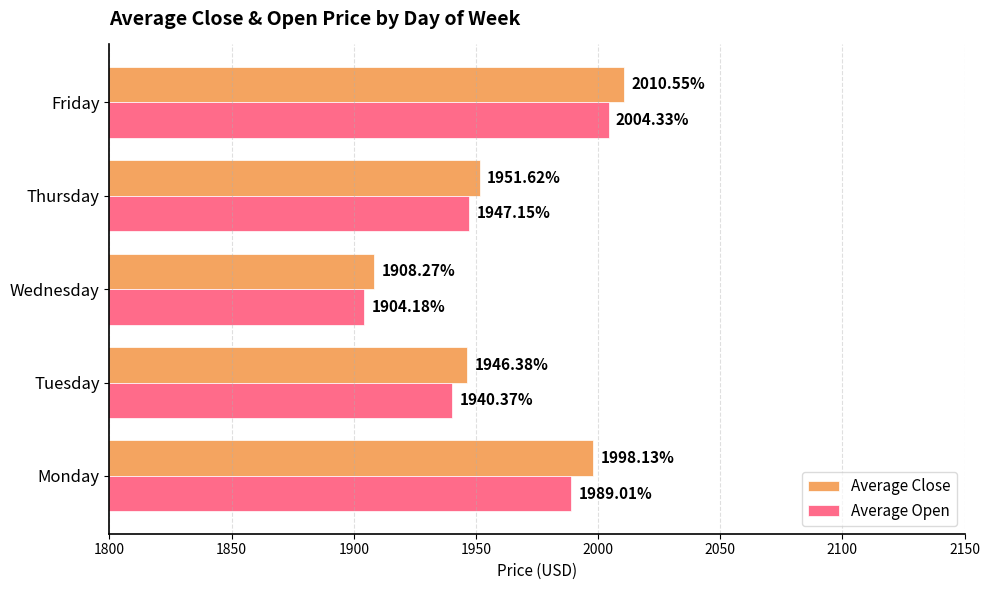

Between Tuesday and Thursday, which series saw the biggest shift?

Average Open